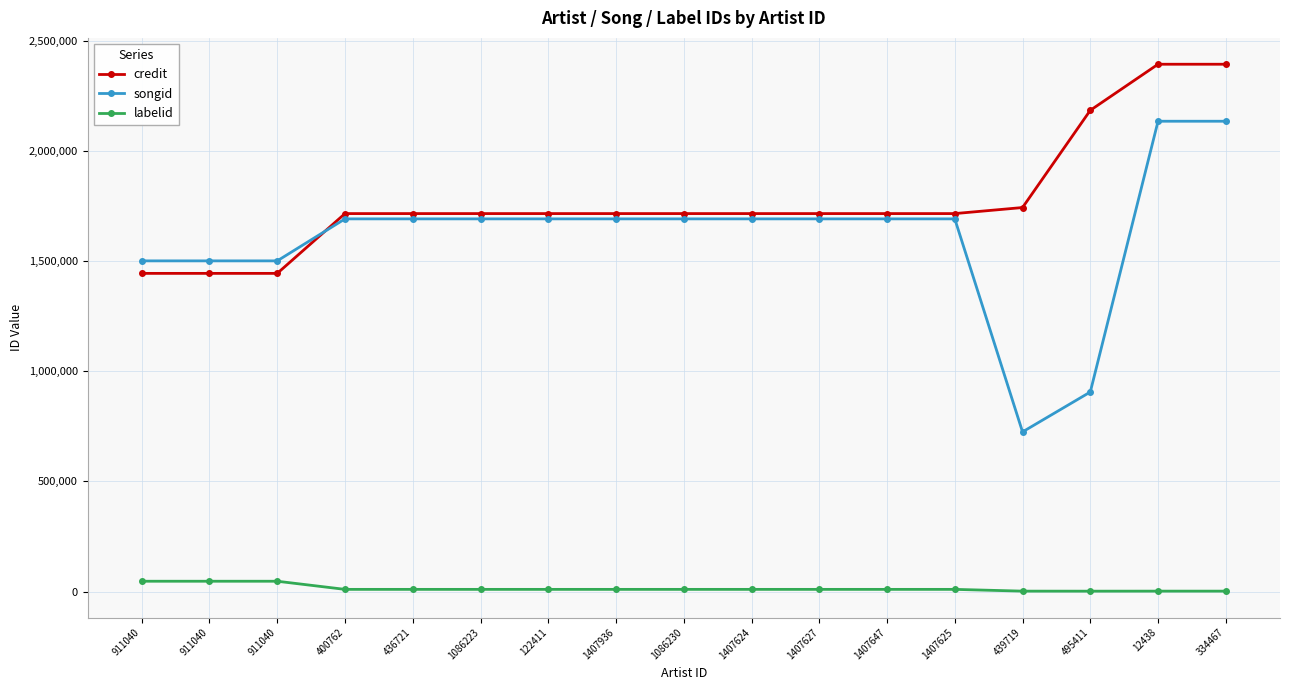

What is the approximate value of songid at 911040?

1500822